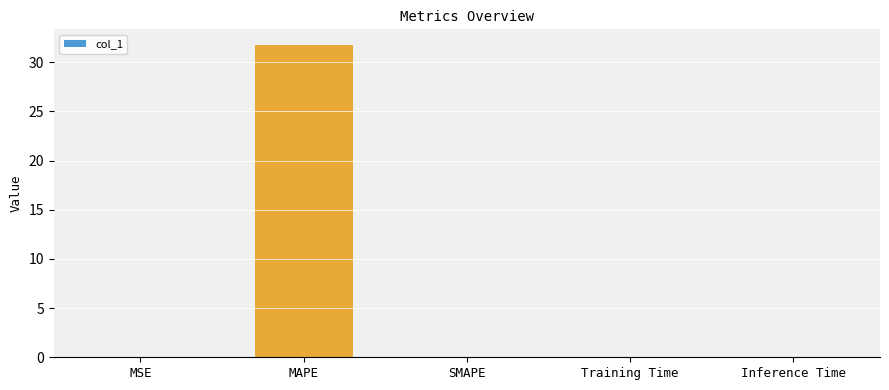

Read the value at MAPE.

31.8